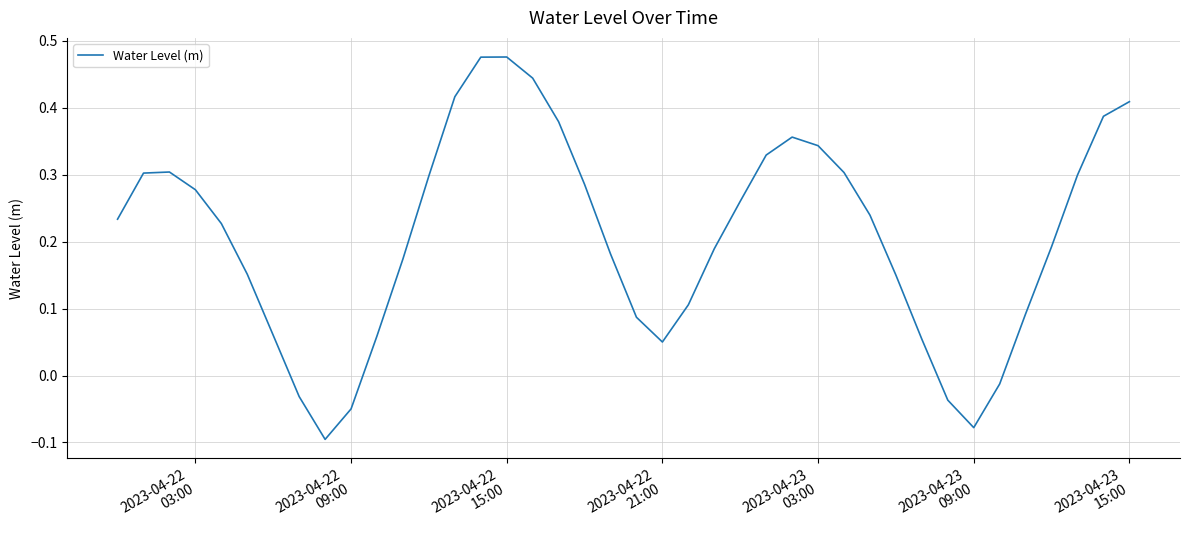

How many values are below zero?

6